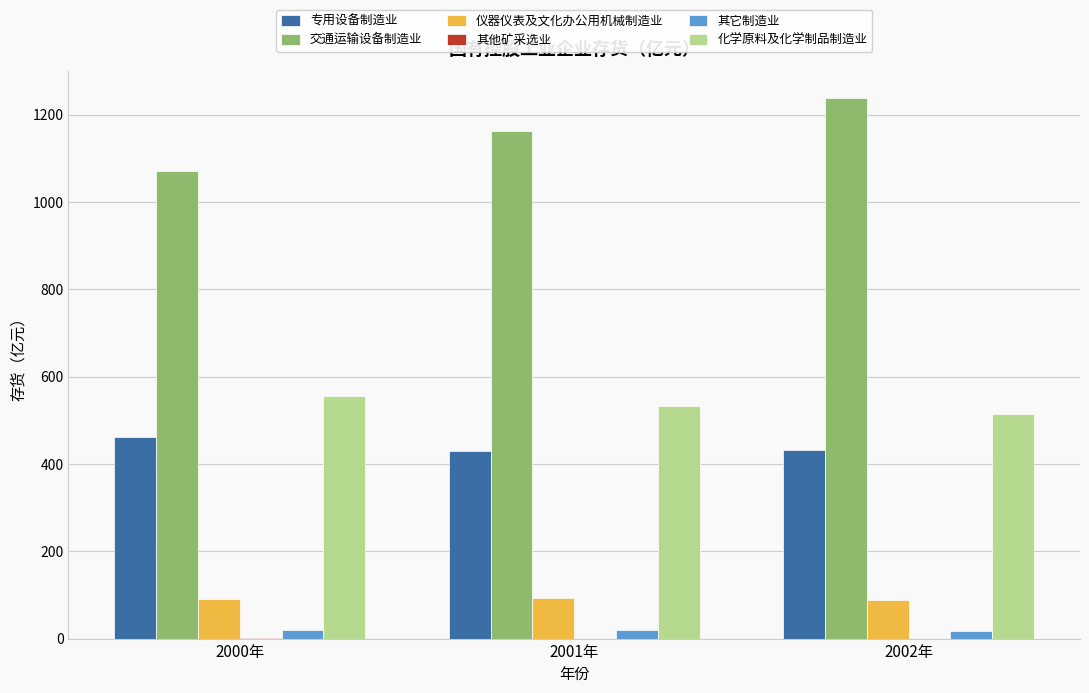

Which category has the highest value across all series?

2002年